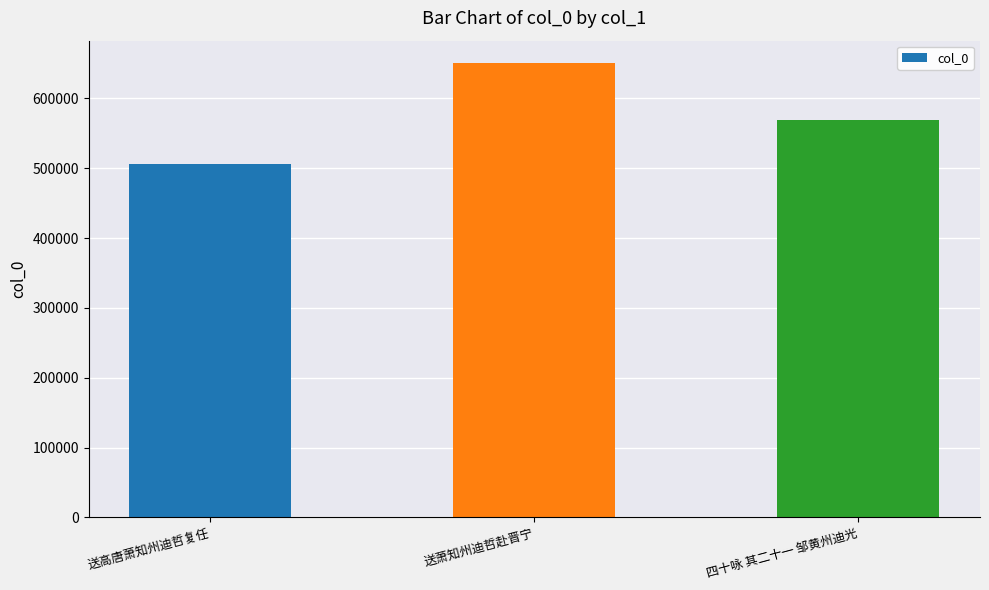

Reading right to left, transcribe all the data shown in this chart.

四十咏 其二十一 邹黄州迪光=568735	送萧知州迪哲赴晋宁=650244	送高唐萧知州迪哲复任=506841